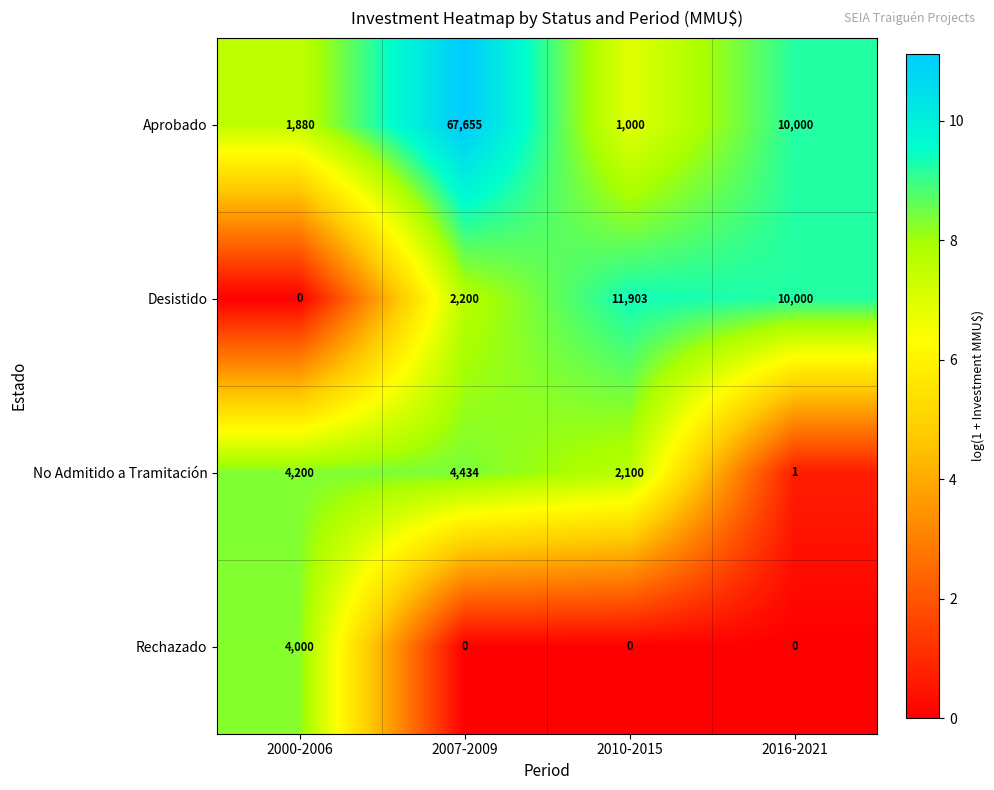

At how many categories does at least one series exceed 6?

4